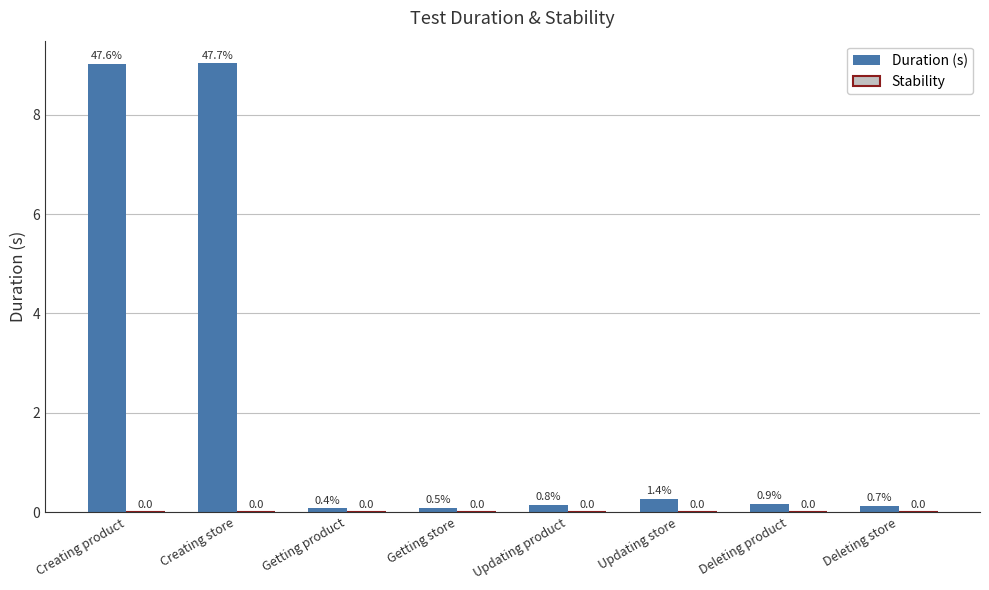

How many bars are there in total?

8